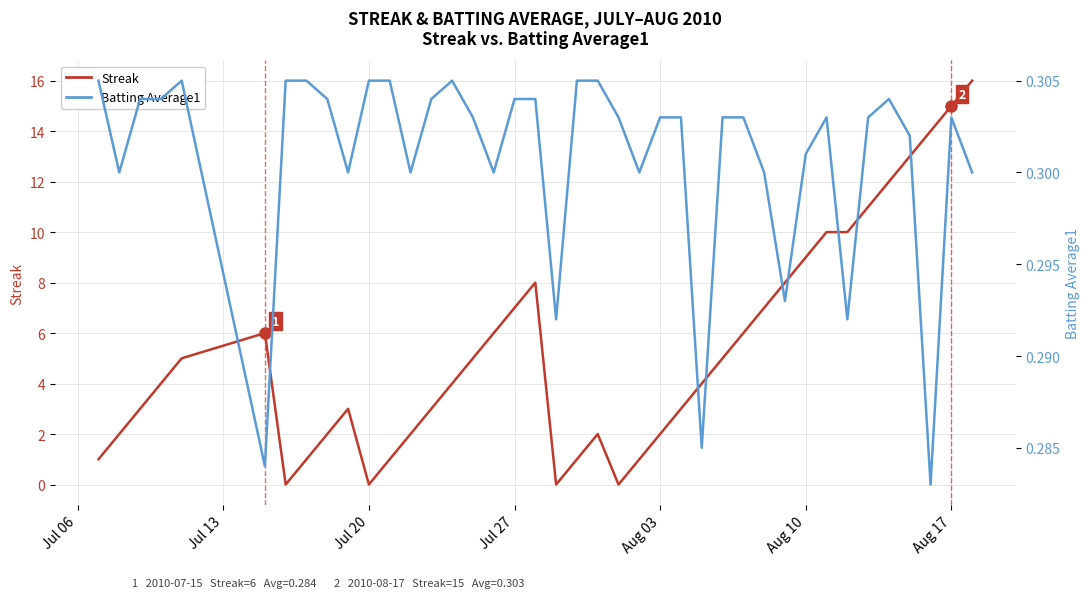

Which series has the largest total across all categories?

Streak